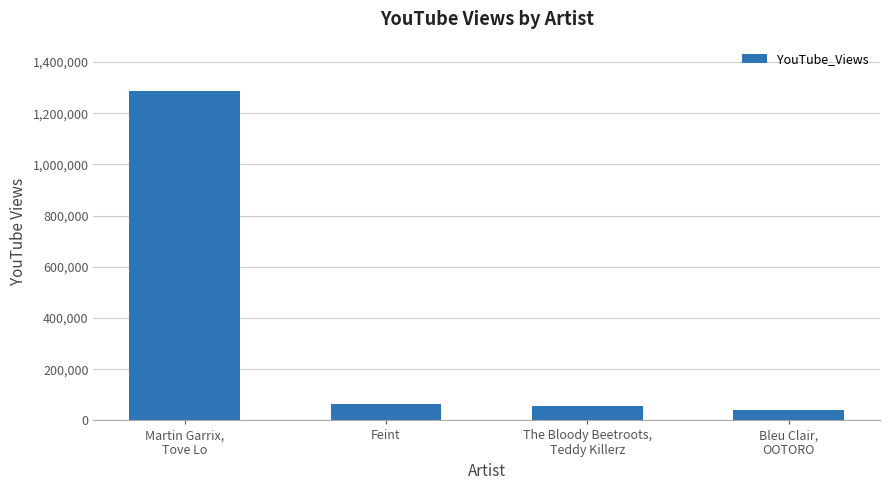

What is the smallest value displayed?

40680